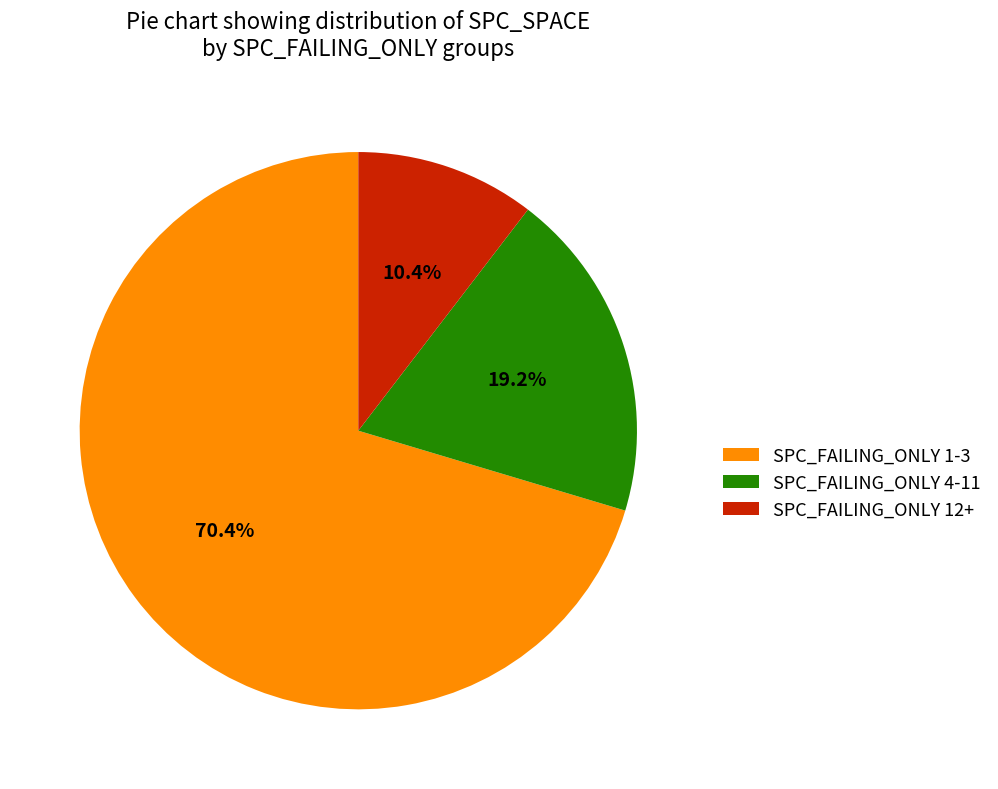

Is there any slice that represents more than half of the pie?

Yes